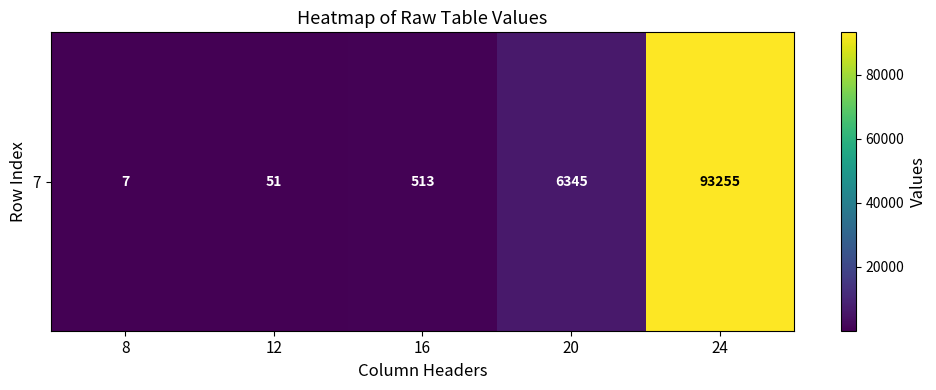

How many values are below 513?

2